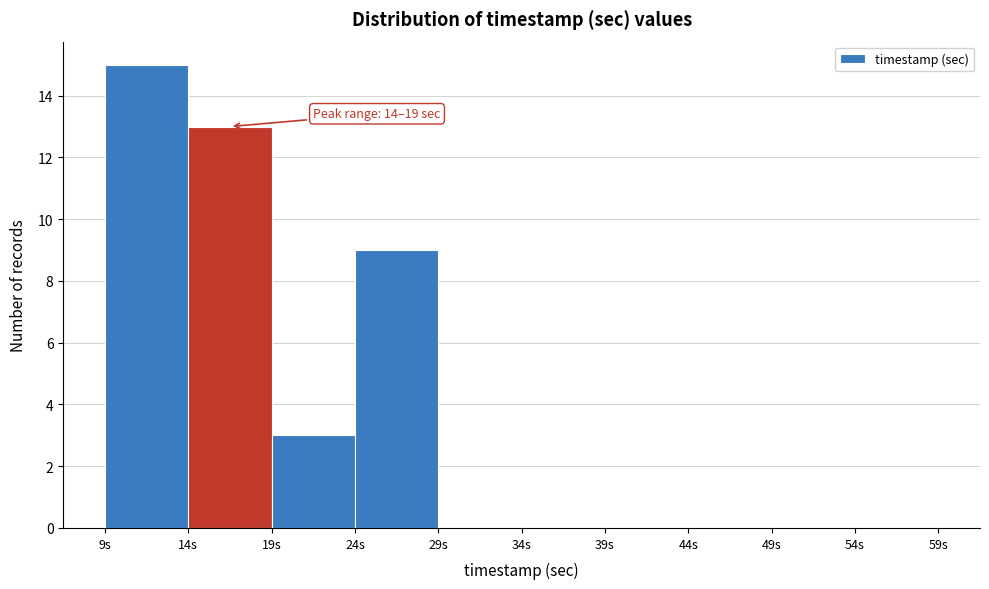

Over which range of the x-axis is the bar tallest?

9 to 14